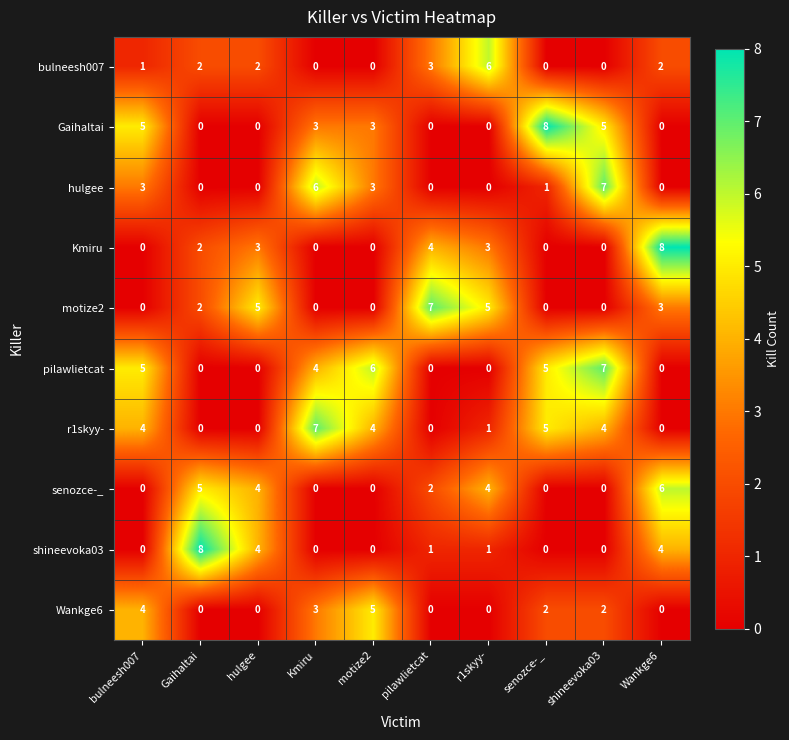

Is it true that pilawlietcat equals 5 at senozce-_?

True